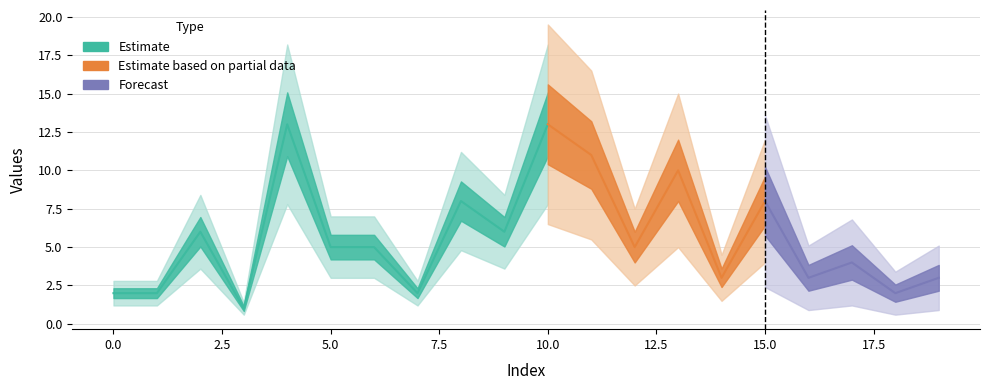

The value at 5 is 2. True or false?

False